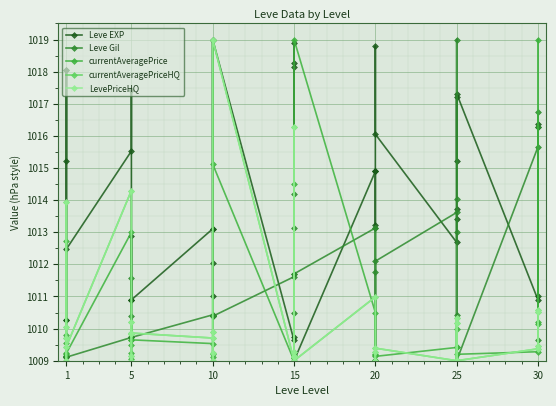

What is the value of the currentAveragePrice point at the 30th from the left?

1009.1